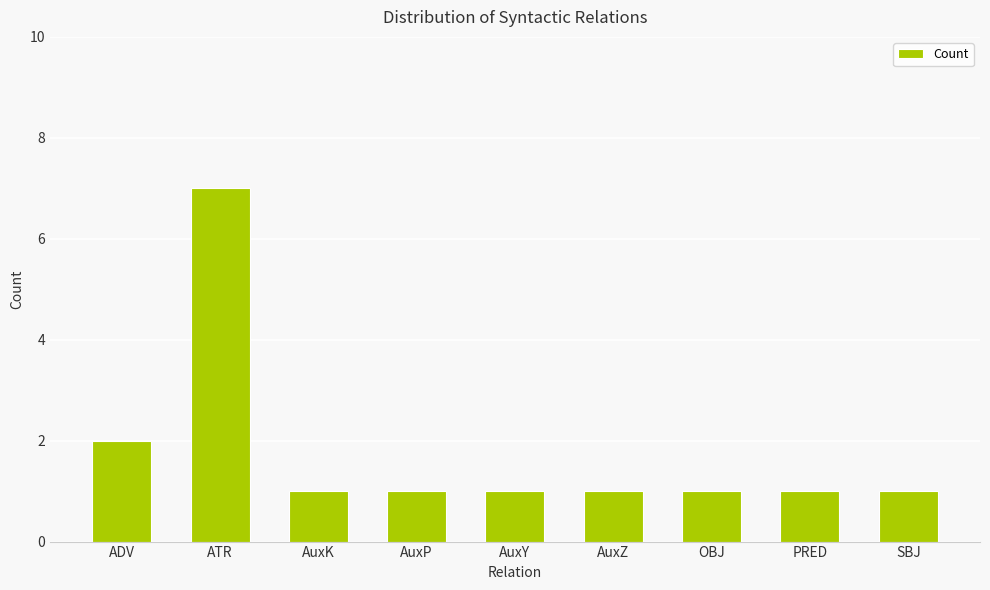

Approximately how many times larger is the value at ADV compared to ATR?

0.3